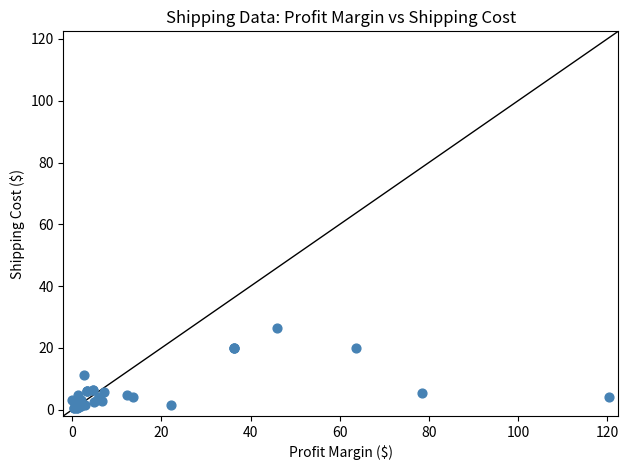

What Y value in the scatter plot is closest to 13?

11.2